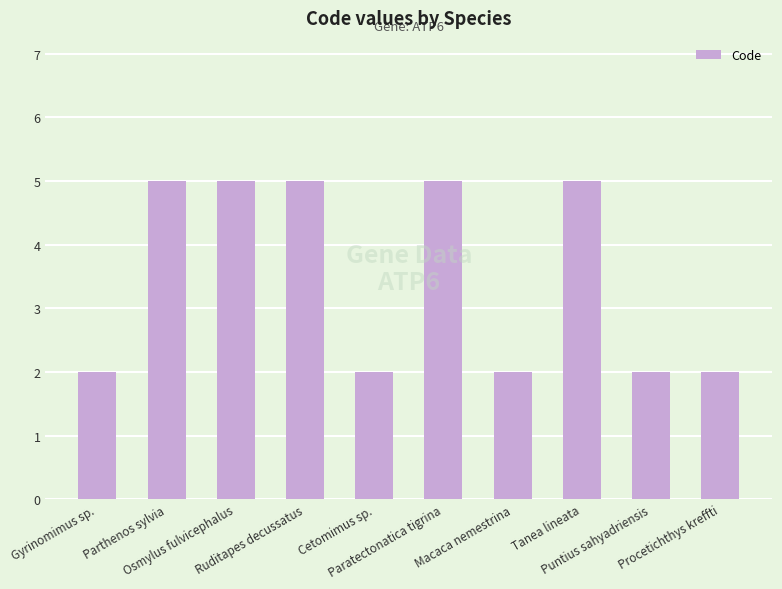

What is the maximum value shown in the chart?

5